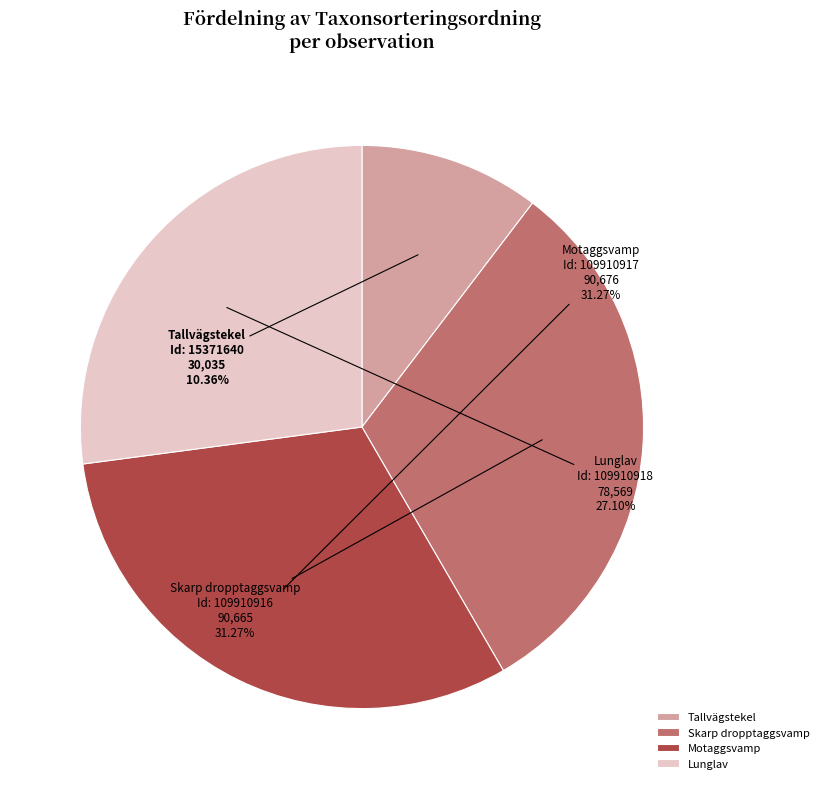

How many slices are in this pie chart?

4